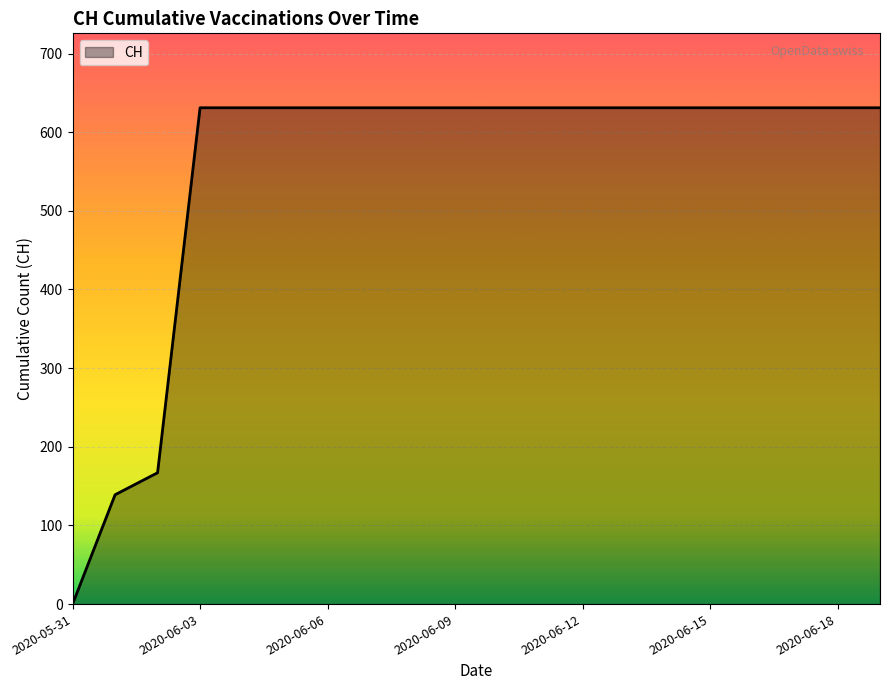

Reading right to left, what are all the values shown in this chart?

631	631	631	631	631	631	631	631	631	631	631	631	631	631	631	631	631	167	139	0